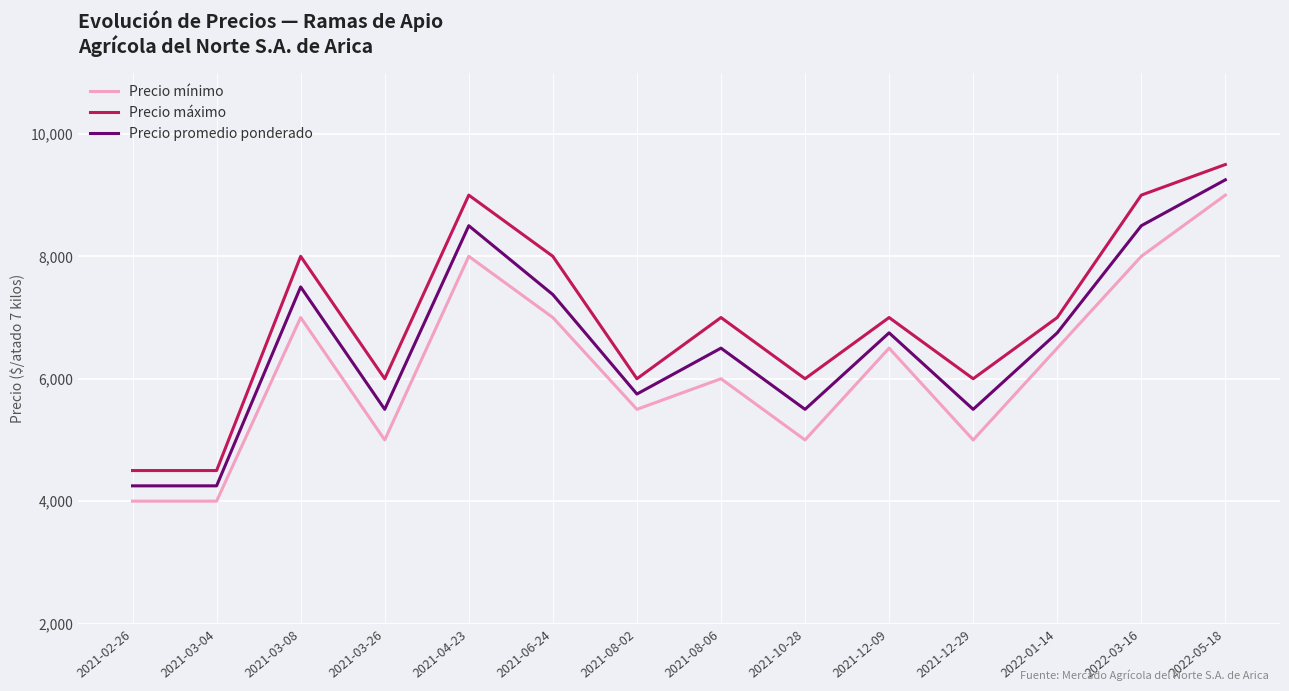

What is the average value of the Precio máximo series?

6964